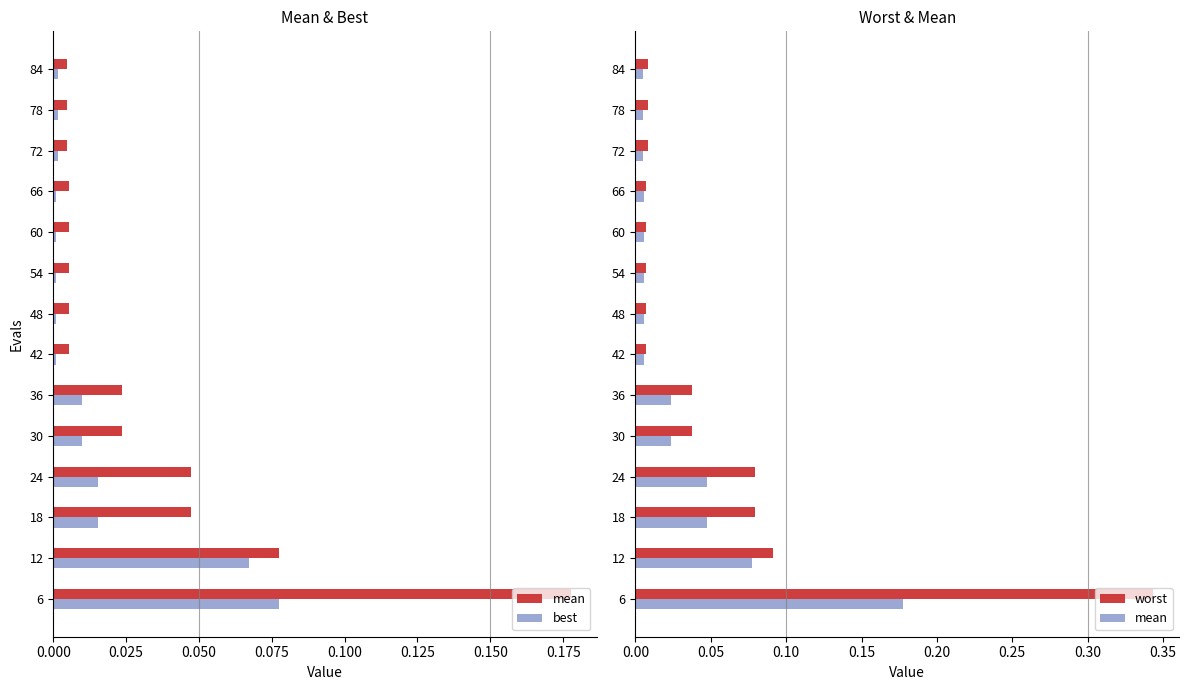

What position from the left is 0.175?

8